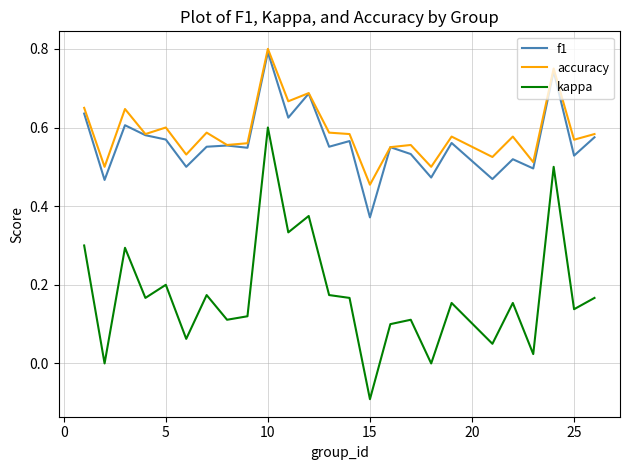

True or false: accuracy and kappa intersect in this chart.

False